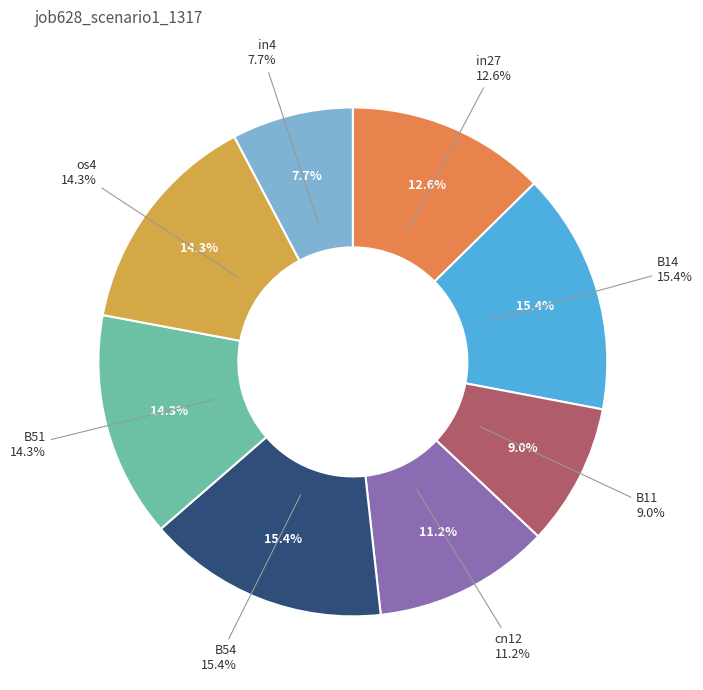

Does any single category account for the majority?

No